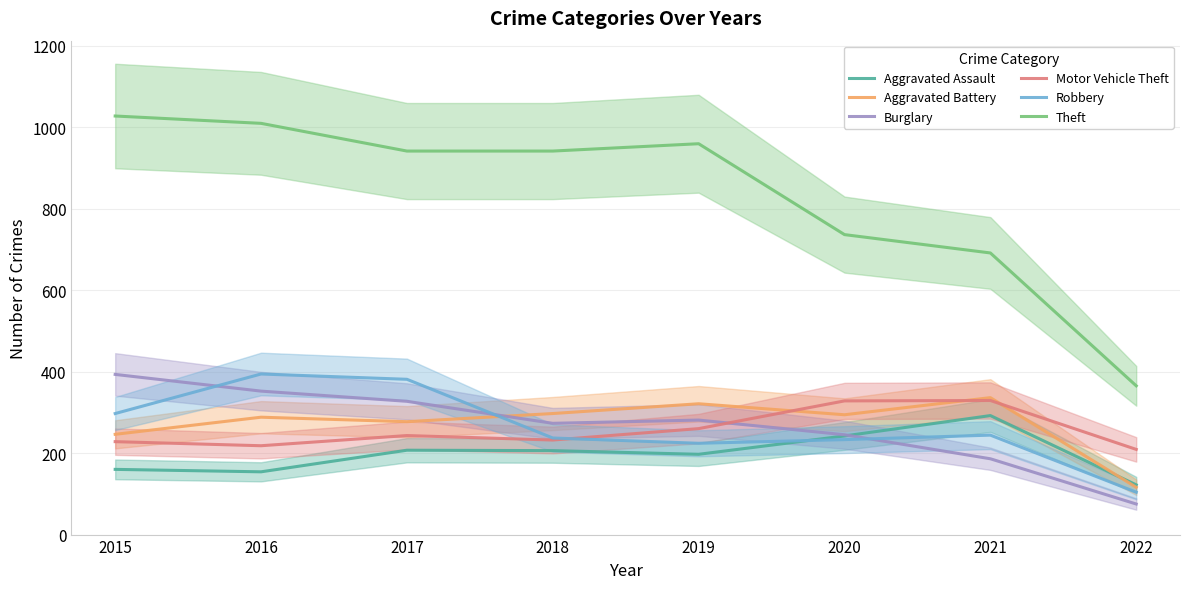

What is the maximum value for Robbery?

394